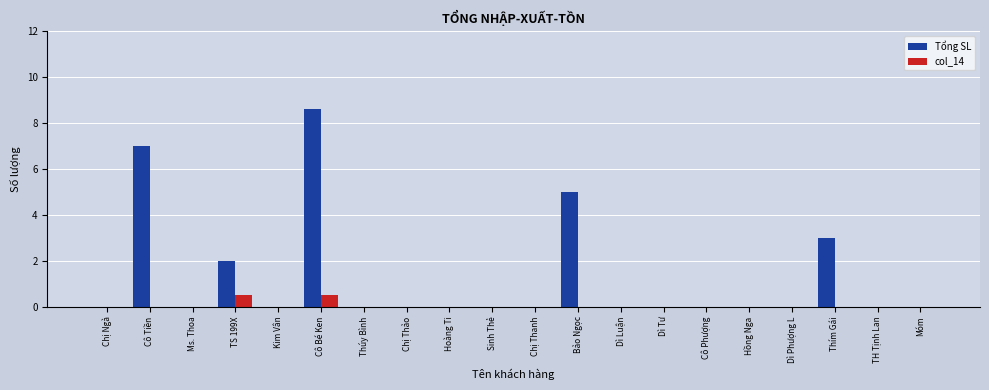

Count the number of data series in this chart.

2